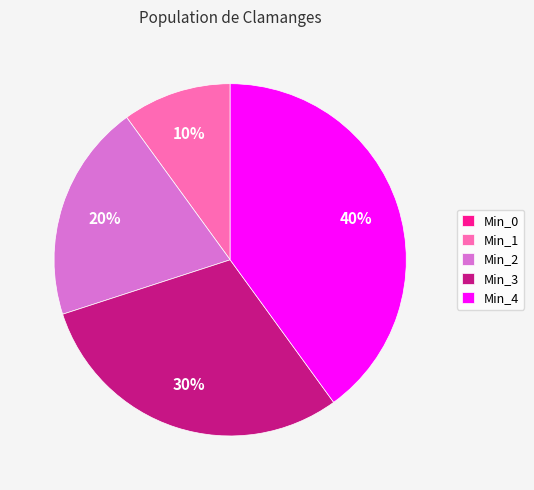

What is the largest slice in the pie chart?

Min_4